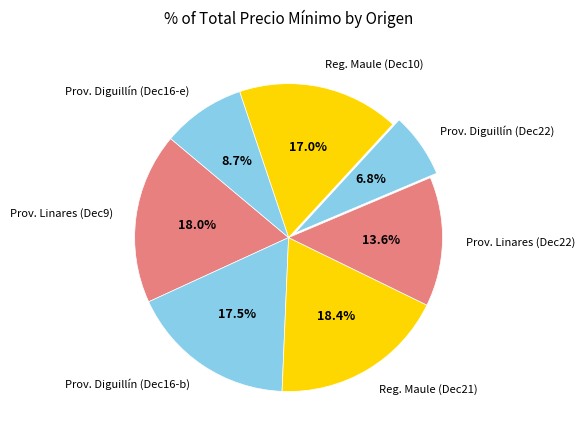

To the nearest percent, what is the difference between the largest and smallest slice percentages?

12%